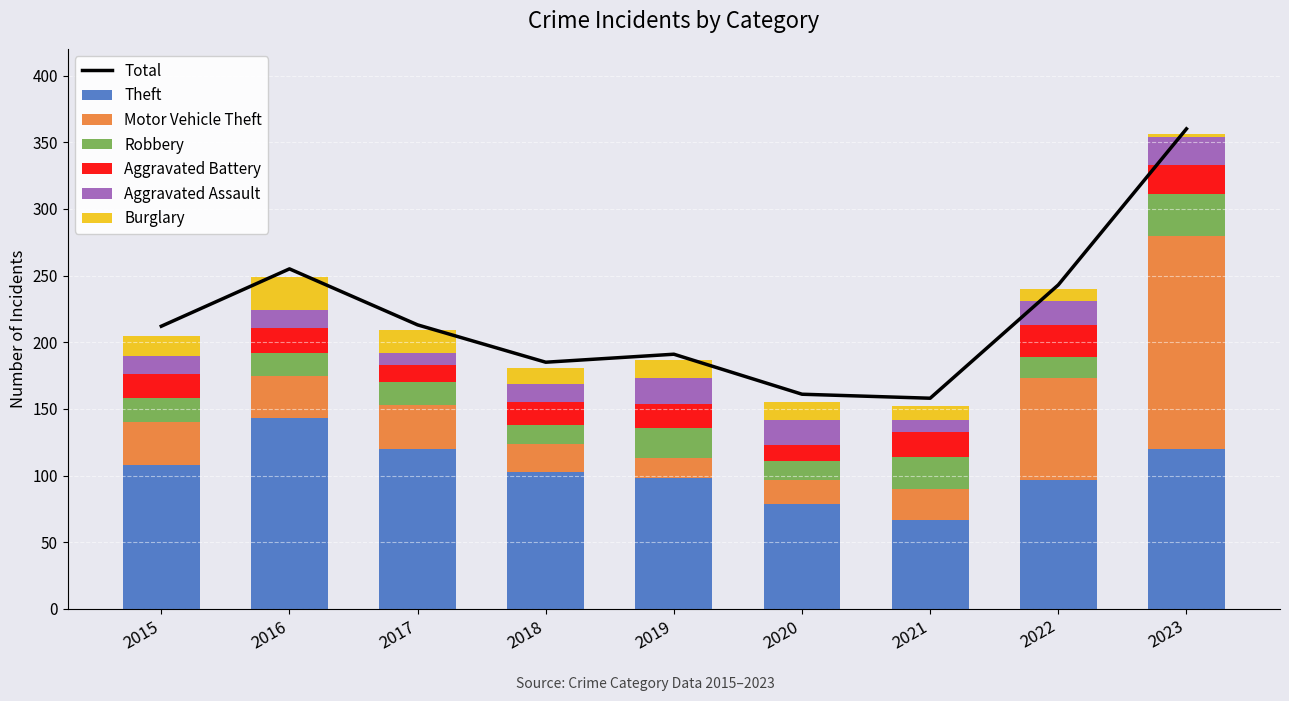

List the series in order of their peak value, lowest first.

Aggravated Assault, Aggravated Battery, Burglary, Robbery, Theft, Motor Vehicle Theft